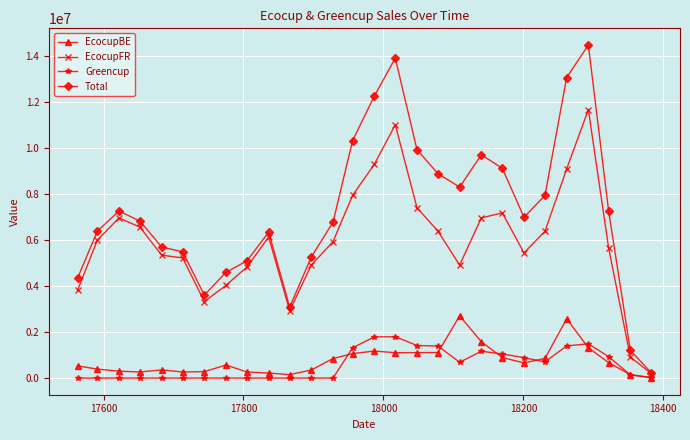

How many categories are shown in the chart?

28